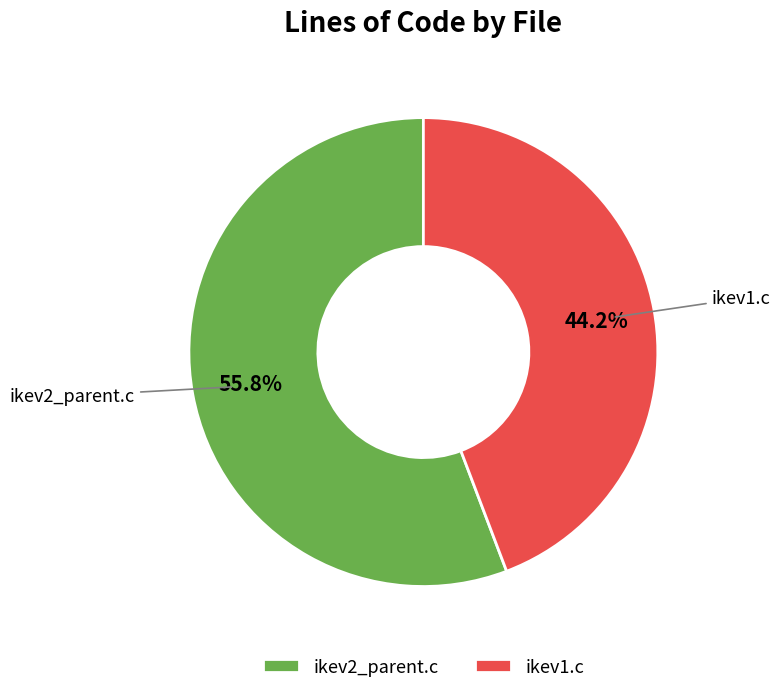

To the nearest percent, what is the difference between the largest and smallest slice percentages?

12%